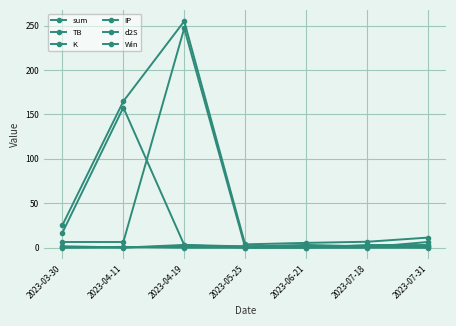

How many data points in K are less than 3?

2